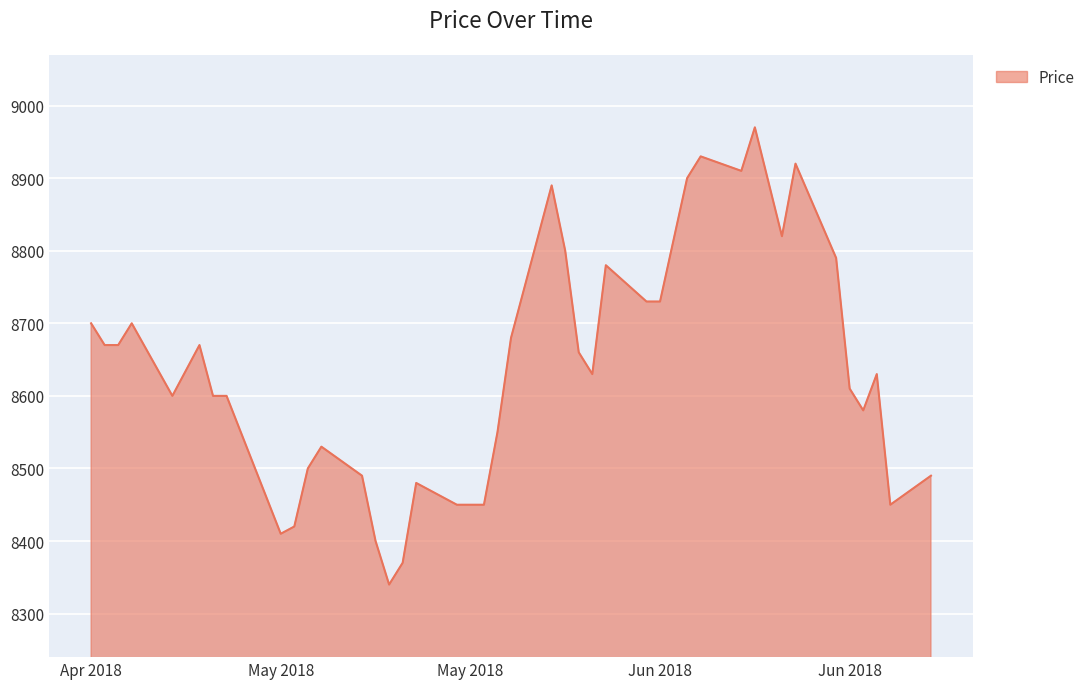

What is the maximum value shown in the chart?

8970